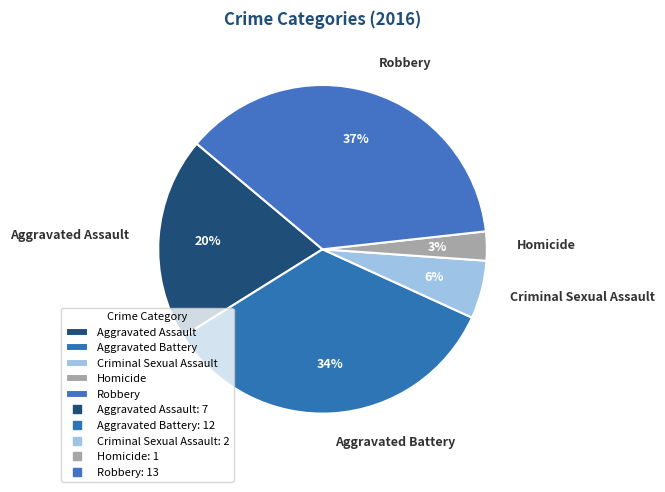

To the nearest percent, what portion does Criminal Sexual Assault represent?

6%